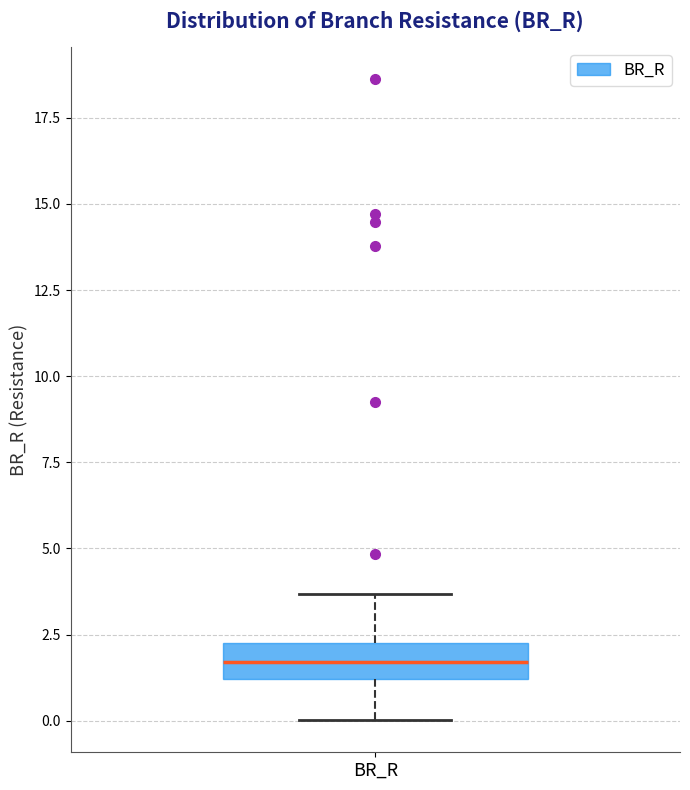

Where does the lower whisker of the box for BR_R end on the y-axis? The values are not printed on the chart, so give them approximately, as read against the axis.

0.0